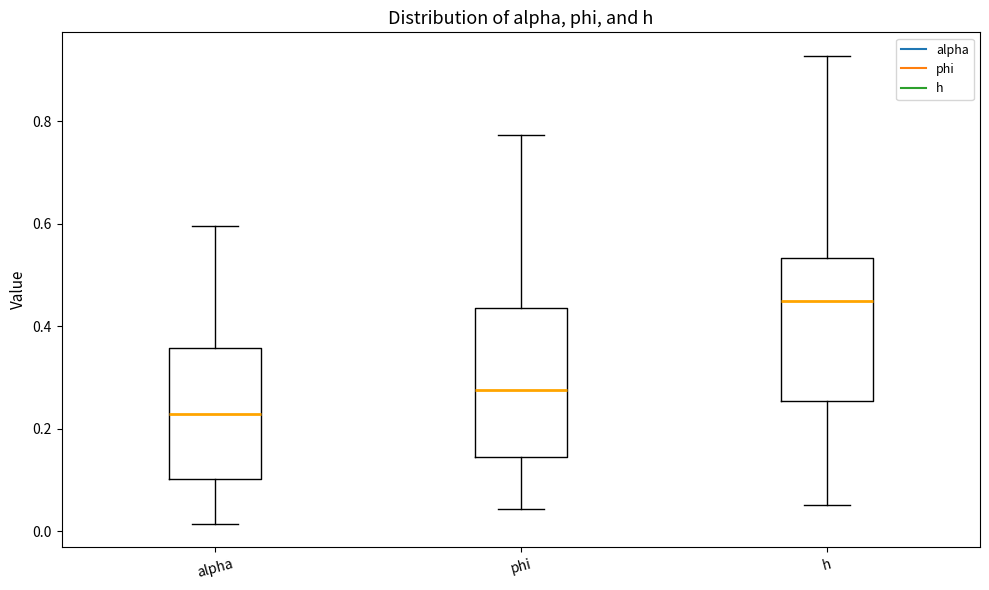

Reading left to right, read every box against the y-axis: the position of its median line, the range the box covers, and the ends of its whiskers. The values are not printed on the chart, so give them approximately, as read against the axis.

alpha: median 0.22, box 0.10 to 0.36, whiskers 0.02 to 0.60
phi: median 0.28, box 0.14 to 0.44, whiskers 0.04 to 0.78
h: median 0.44, box 0.26 to 0.54, whiskers 0.06 to 0.92